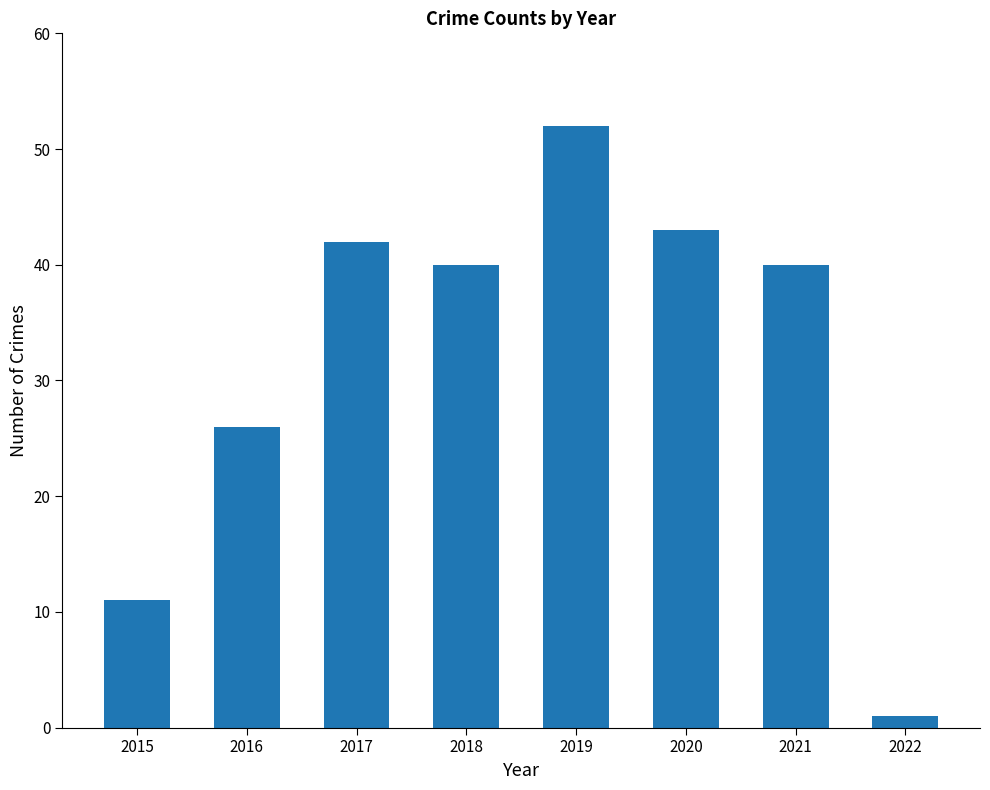

What is the value of the 3rd bar from the left?

42